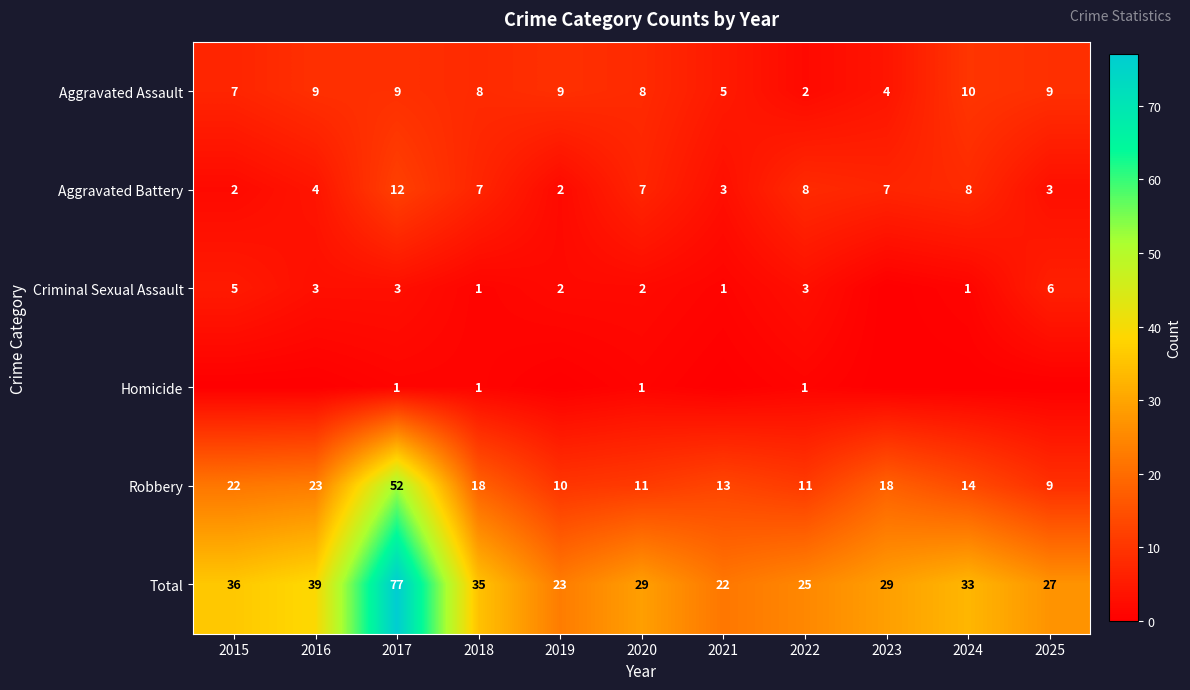

Which category has the highest value in the Aggravated Assault series?

2024